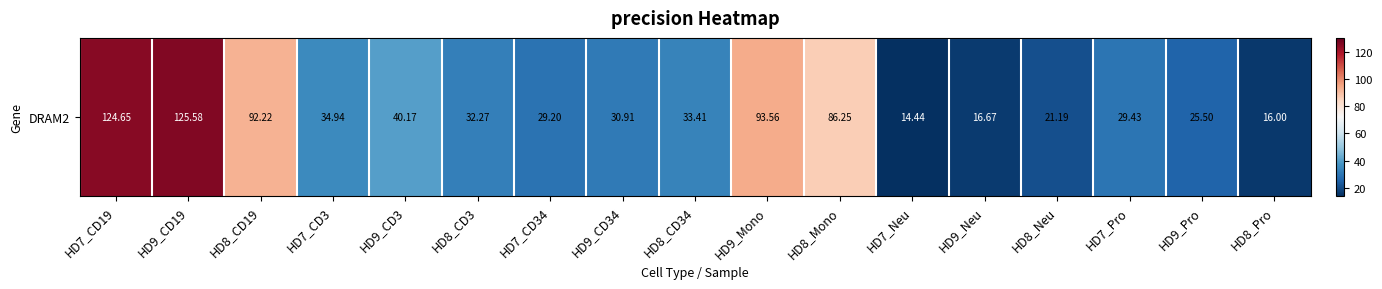

What is the change in value from HD8_CD19 to HD8_CD3?

-59.9